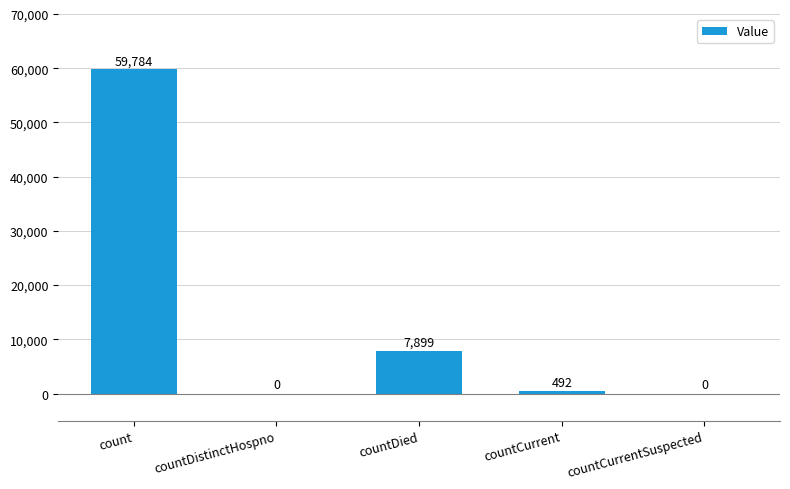

At which label is the value closest to 29892?

countDied